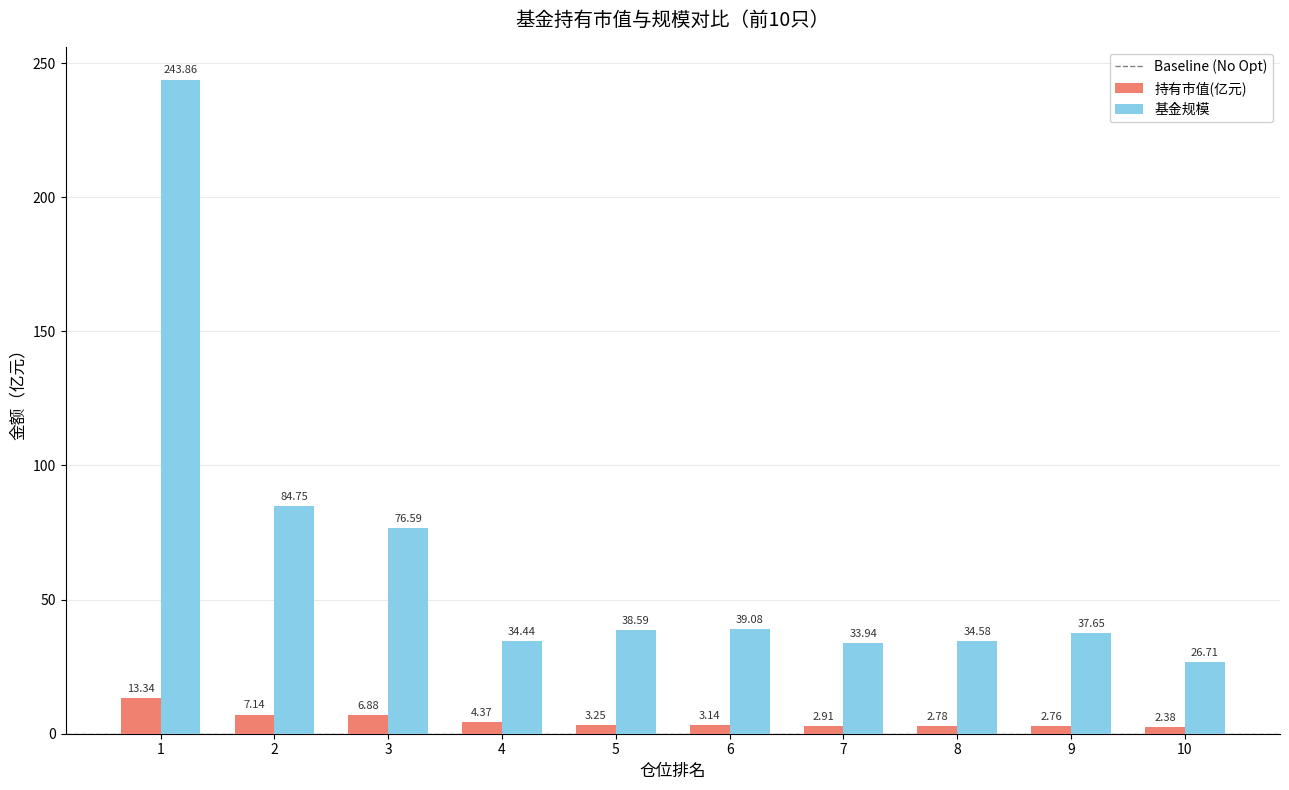

Rank the series by their average value, from highest to lowest.

基金规模, 持有市值(亿元)